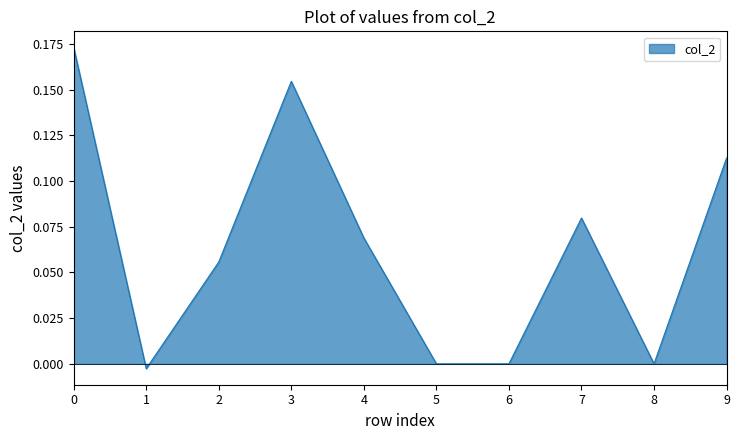

The value at 0 is 0.3. True or false?

False